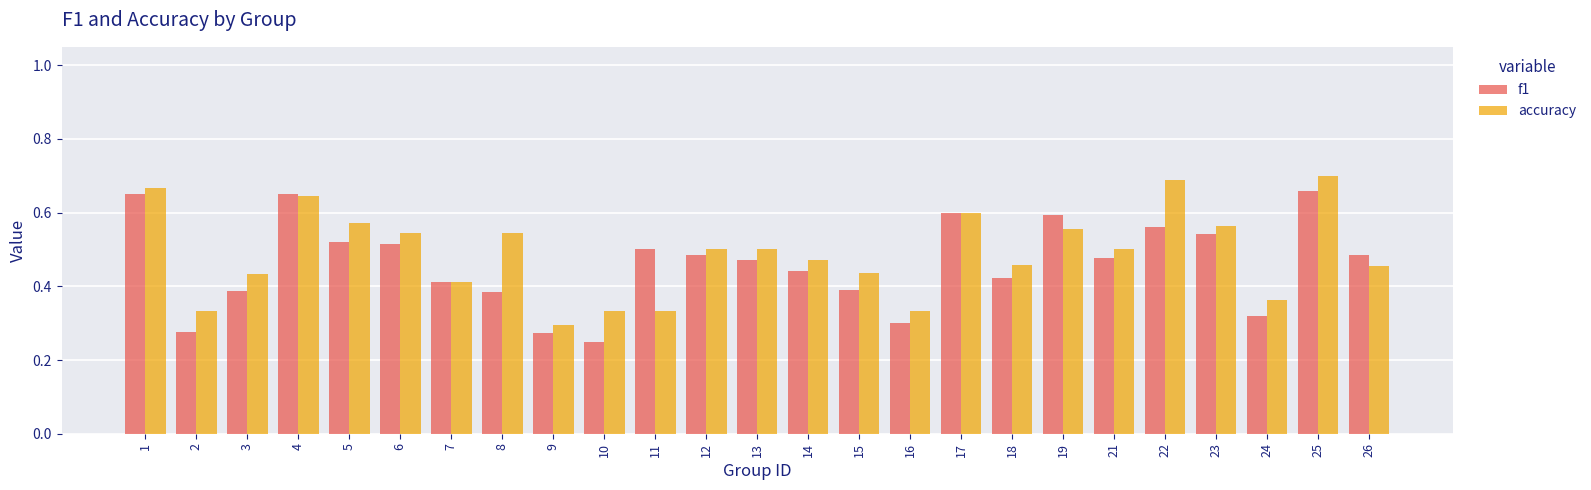

What is the total value across all series at 25?

1.4